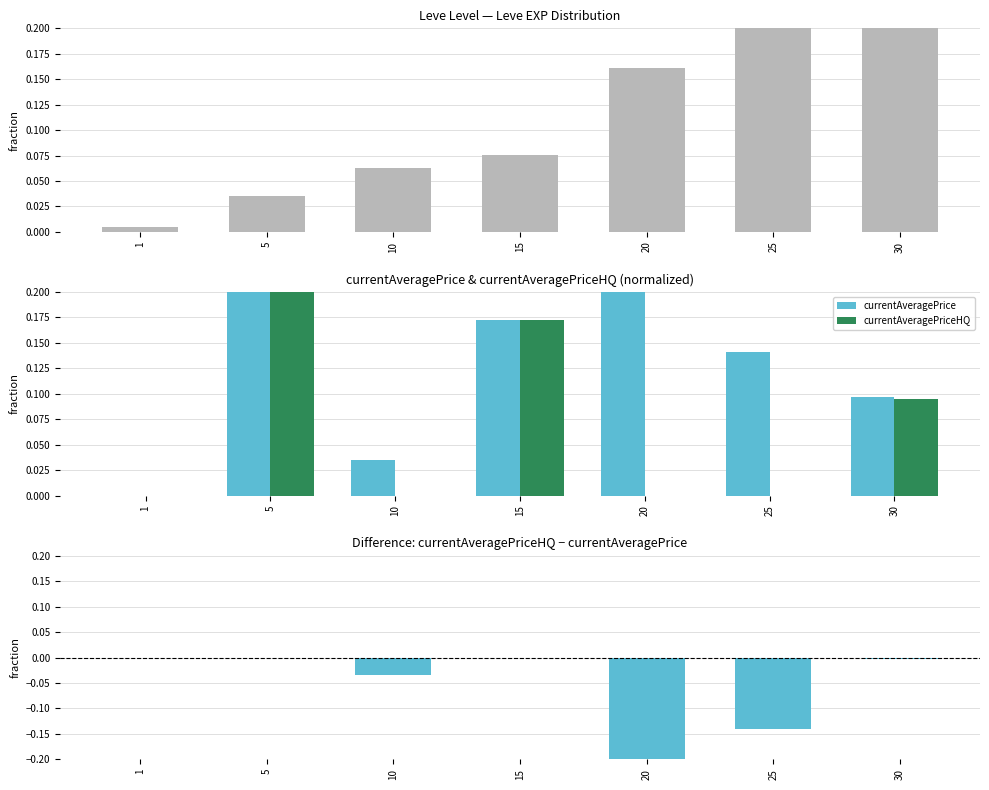

Which series has the largest total across all categories?

Leve EXP